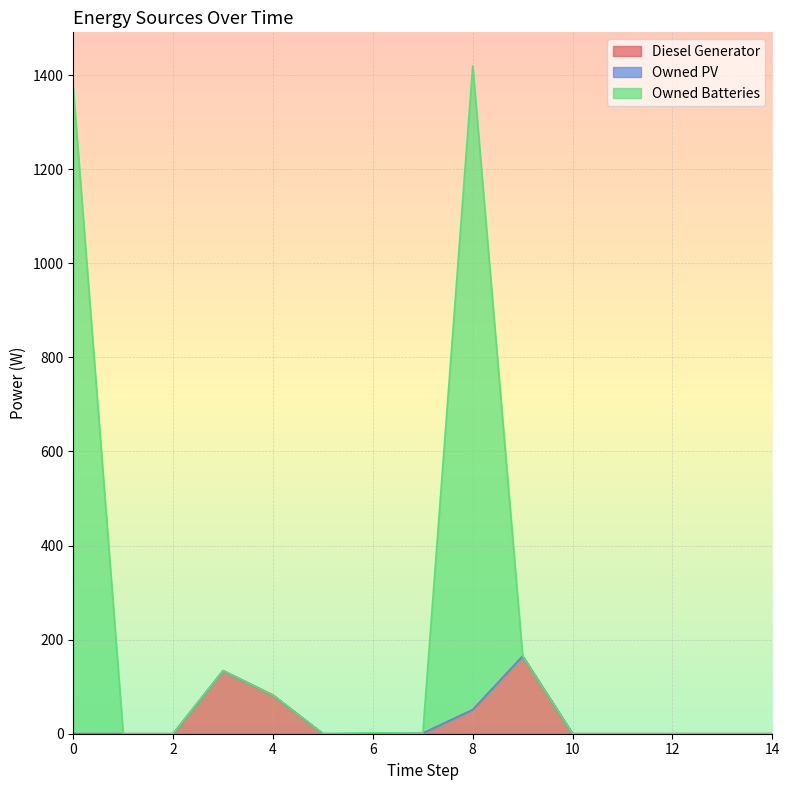

What is the value of the Diesel Generator point at the 10th from the left?

165